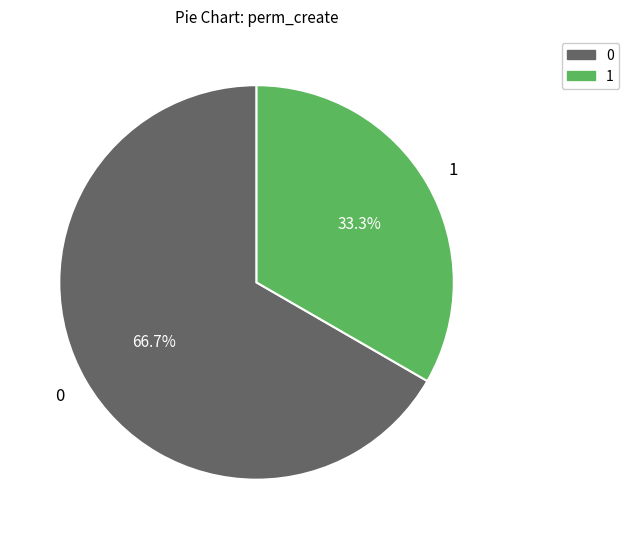

Is 0 the majority of the pie?

Yes